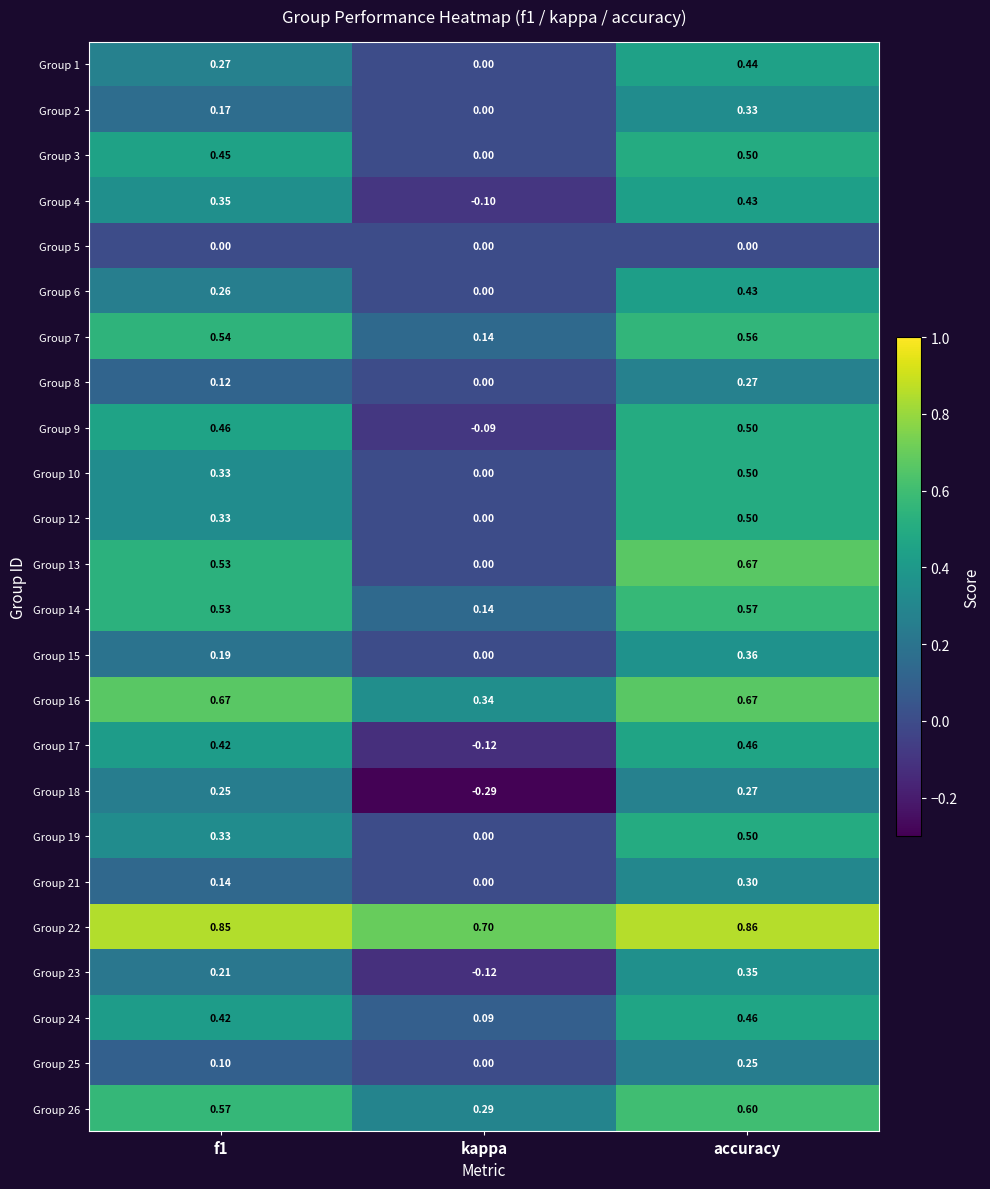

Which series has the largest total across all categories?

Group 22